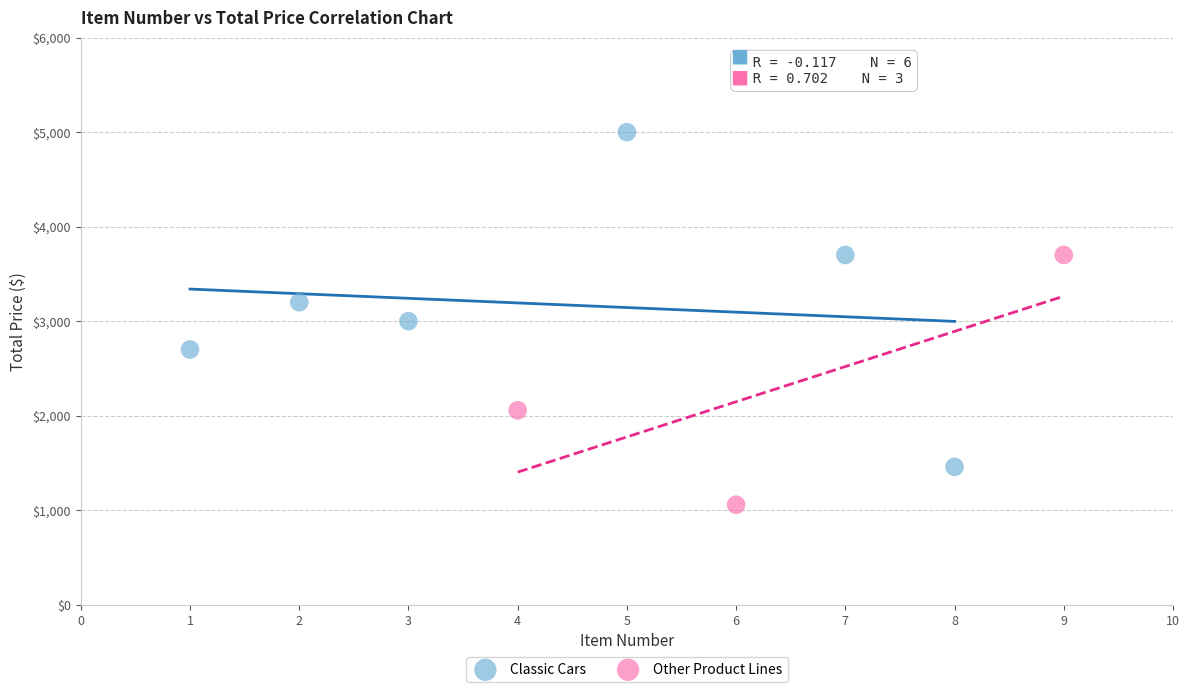

Which series has the largest Y range (max minus min)?

Classic Cars